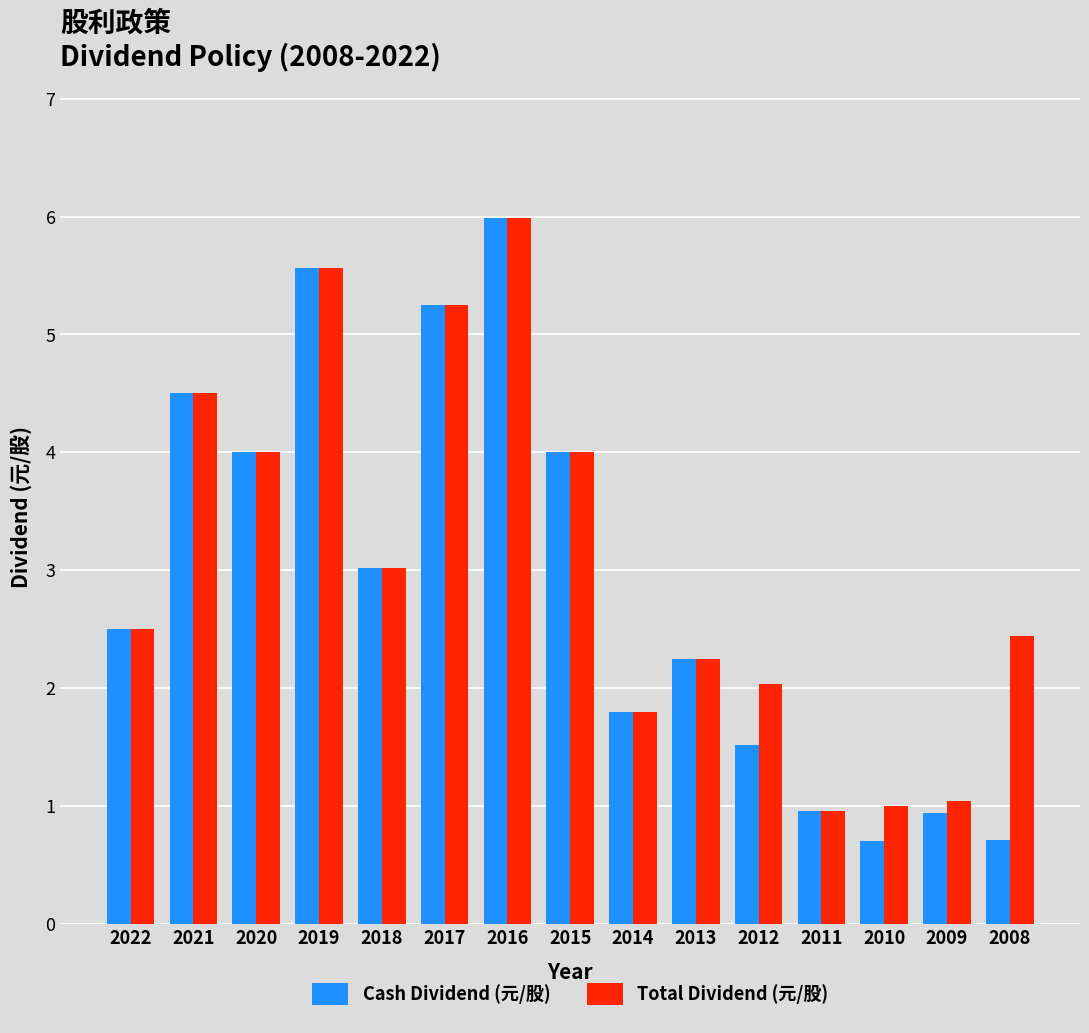

Is the value of Total Dividend (元/股) at 2020 greater than the value of Cash Dividend (元/股) at 2013?

Yes